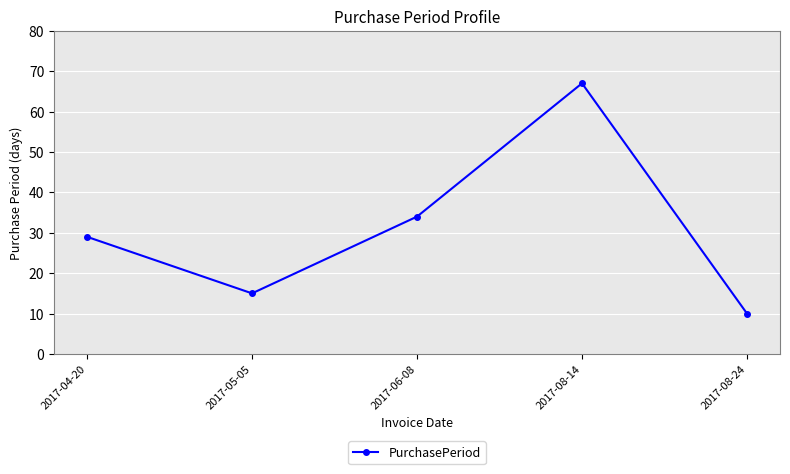

Which category has the lowest value across all series?

2017-08-24